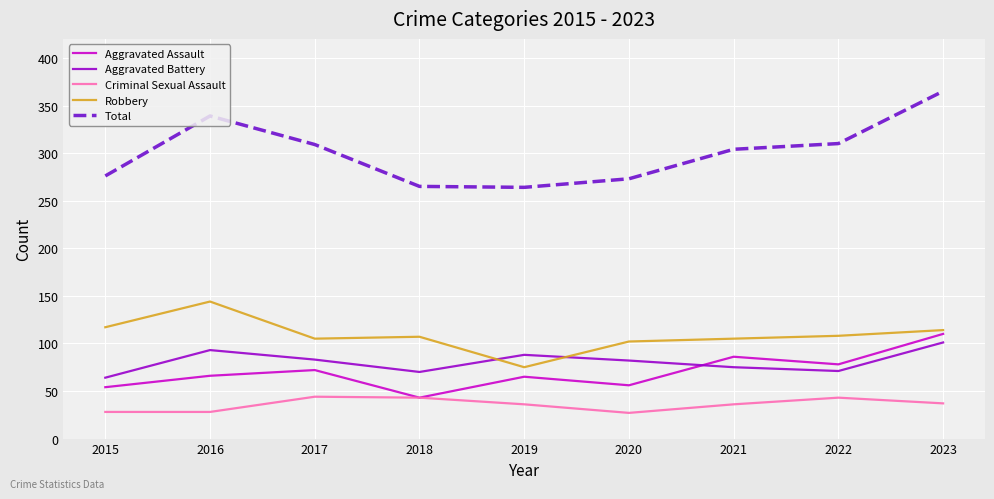

What is the maximum value for Aggravated Battery?

101